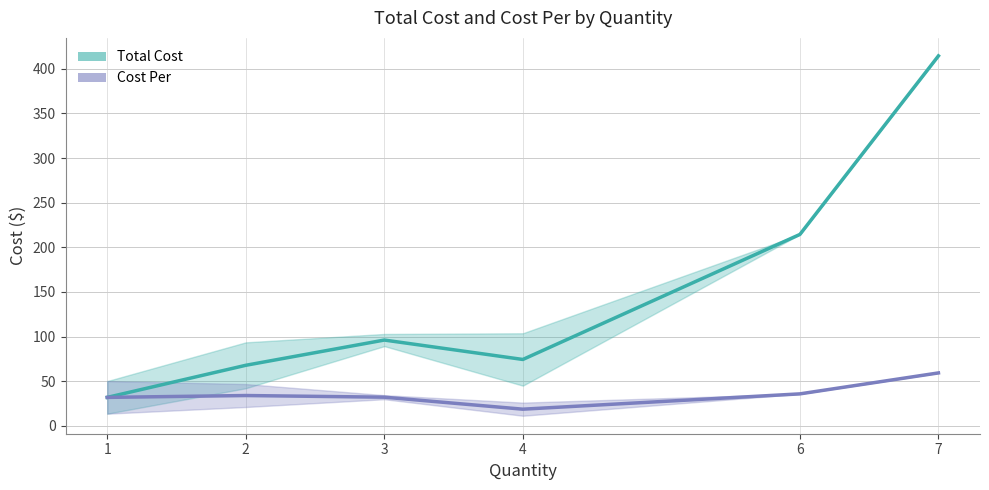

How many series are shown in this chart?

2